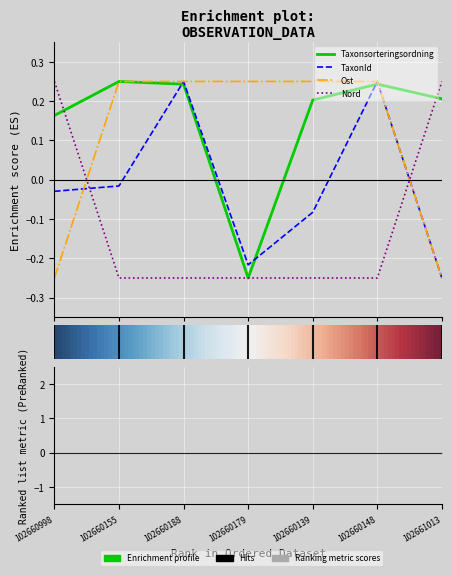

After their last crossing, which series has the higher values: Ost or Nord?

Nord